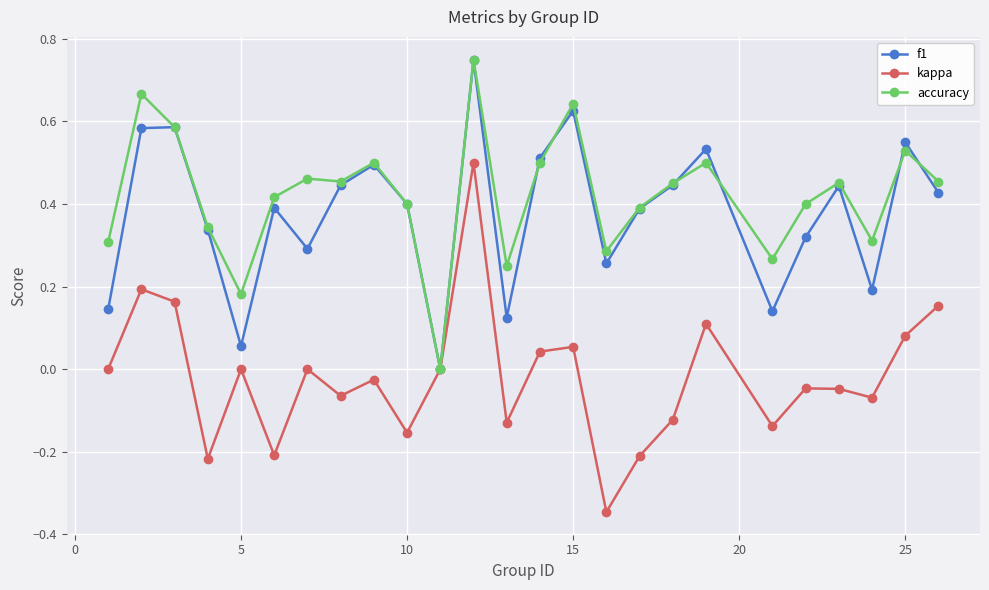

Which series has the largest range (max minus min)?

kappa